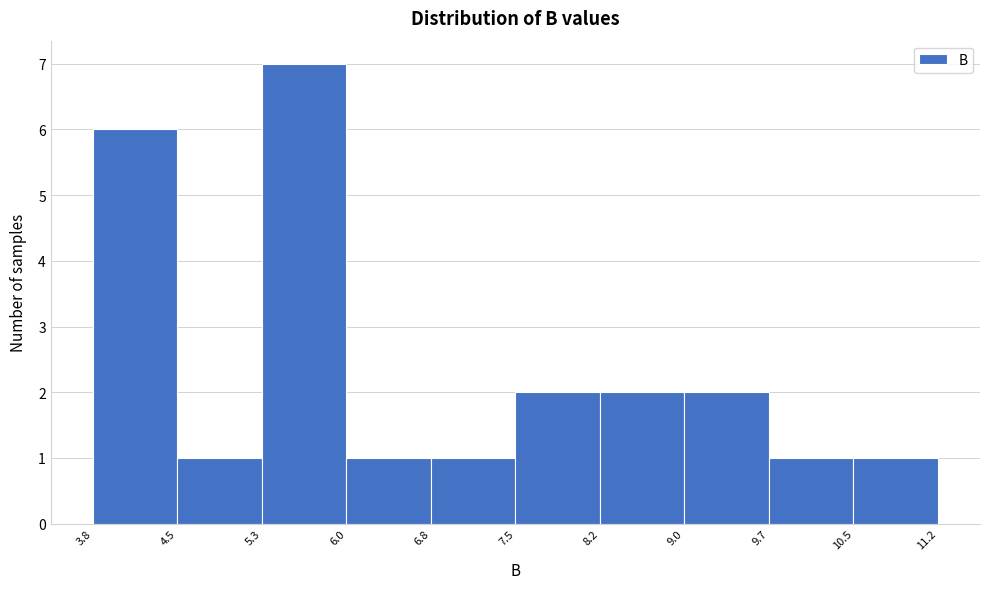

Reading left to right, transcribe this chart: for each bar, give the range it covers on the x-axis and its height. The values are not printed on the chart, so give them approximately, as read against the axis.

3.8 to 4.5: 6
4.5 to 5.3: 1
5.3 to 6.0: 7
6.0 to 6.8: 1
6.8 to 7.5: 1
7.5 to 8.2: 2
8.2 to 9.0: 2
9.0 to 9.7: 2
9.7 to 10.5: 1
10.5 to 11.2: 1